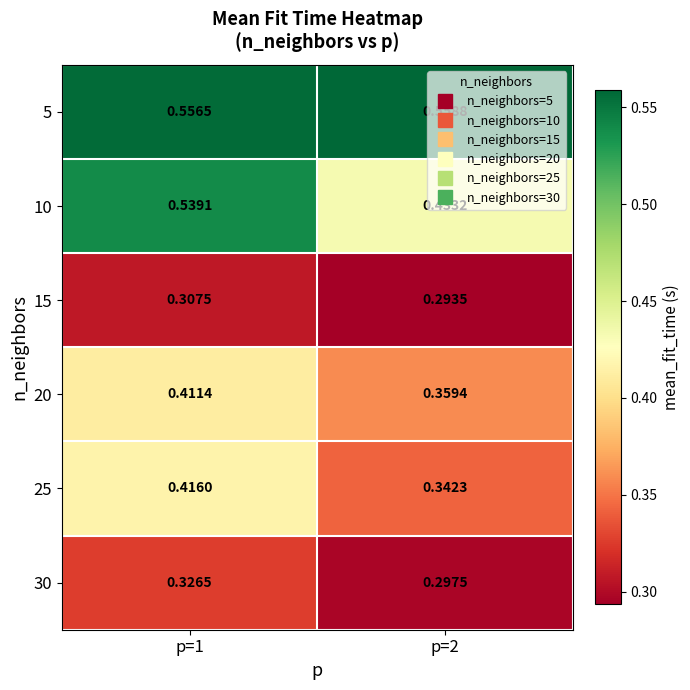

List the series in order of their peak value, highest first.

5, 10, 25, 20, 30, 15